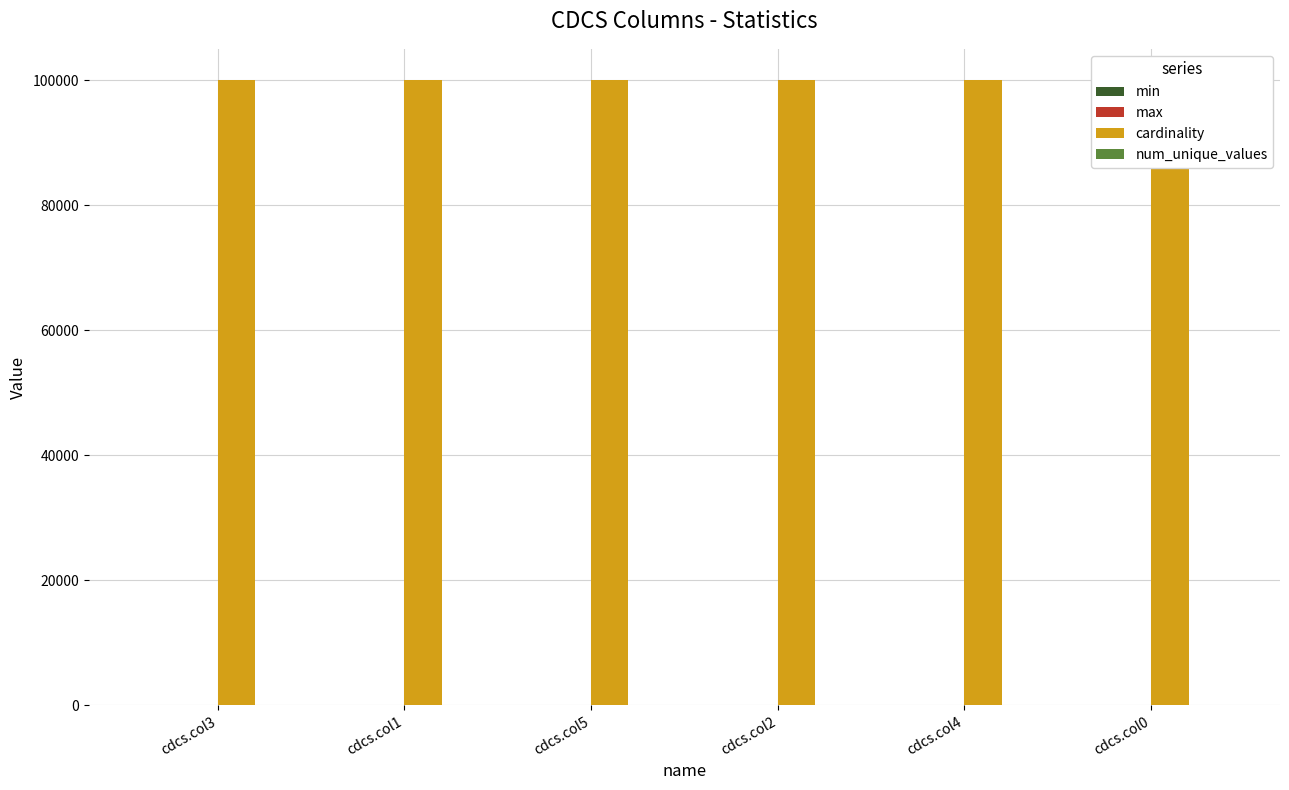

The num_unique_values series shows 33 at cdcs.col4. True or false?

False